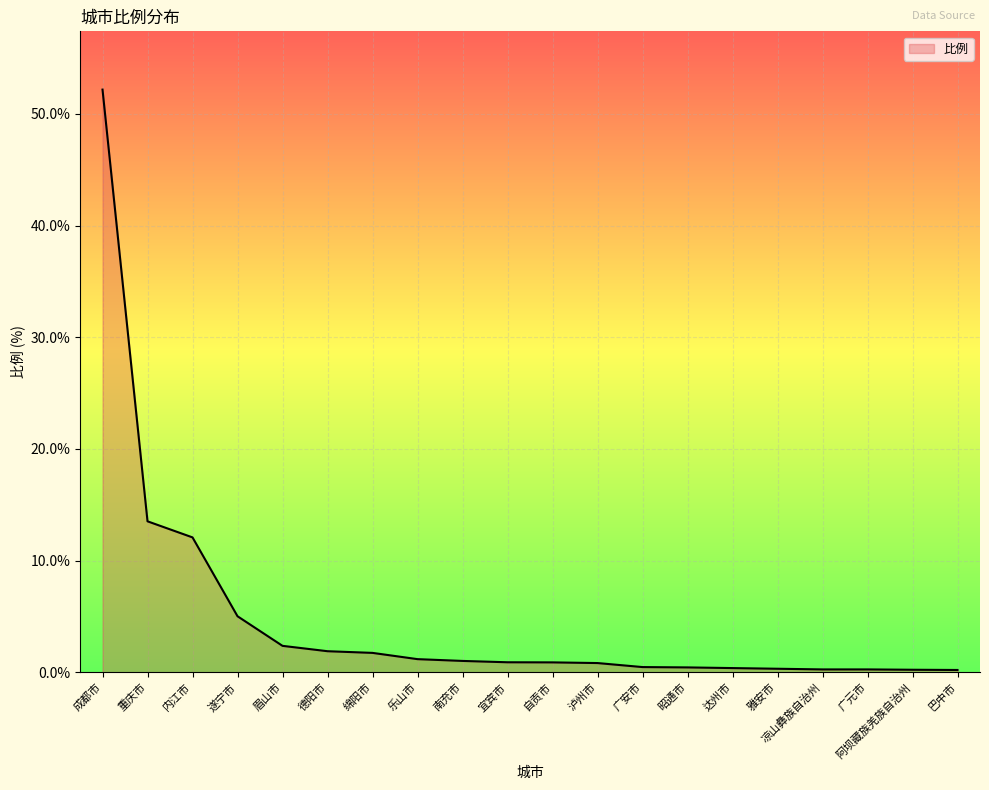

How many lines are shown in the chart?

1